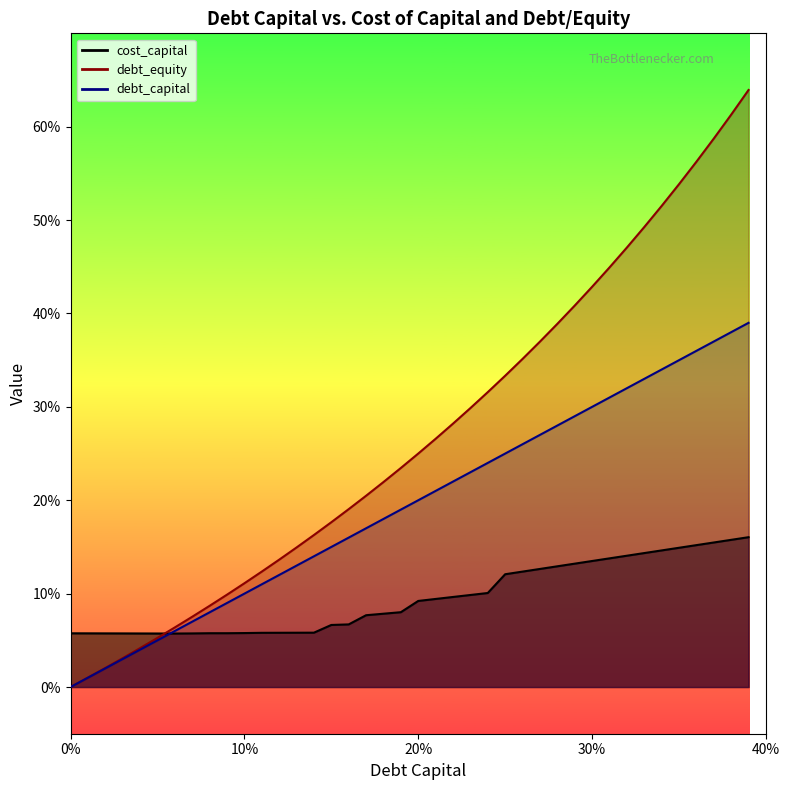

The value of debt_capital at 0.27 is 0.2. True or false?

False